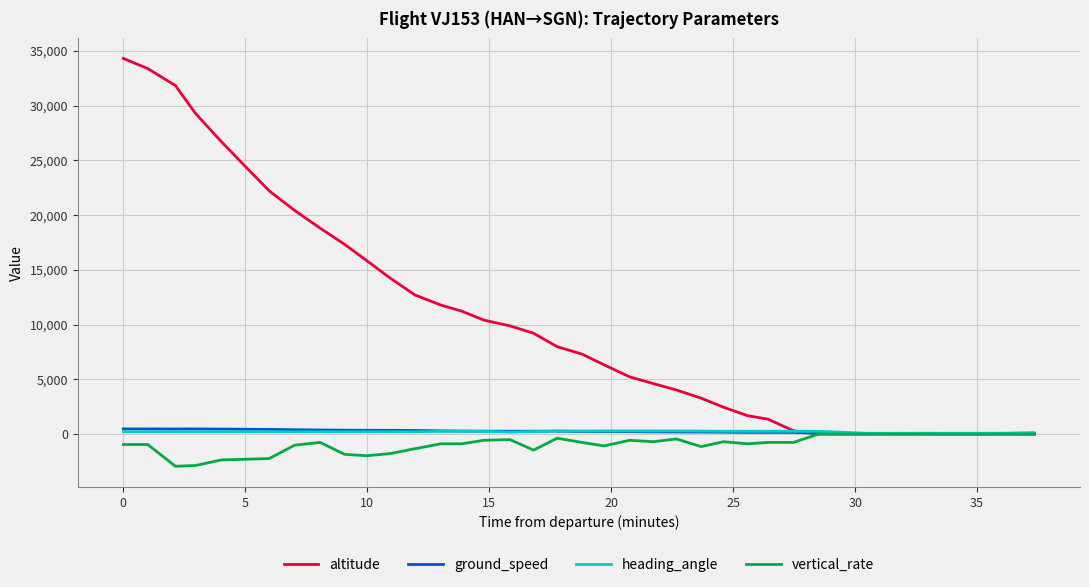

Does the chart display data point markers on the line(s)?

No